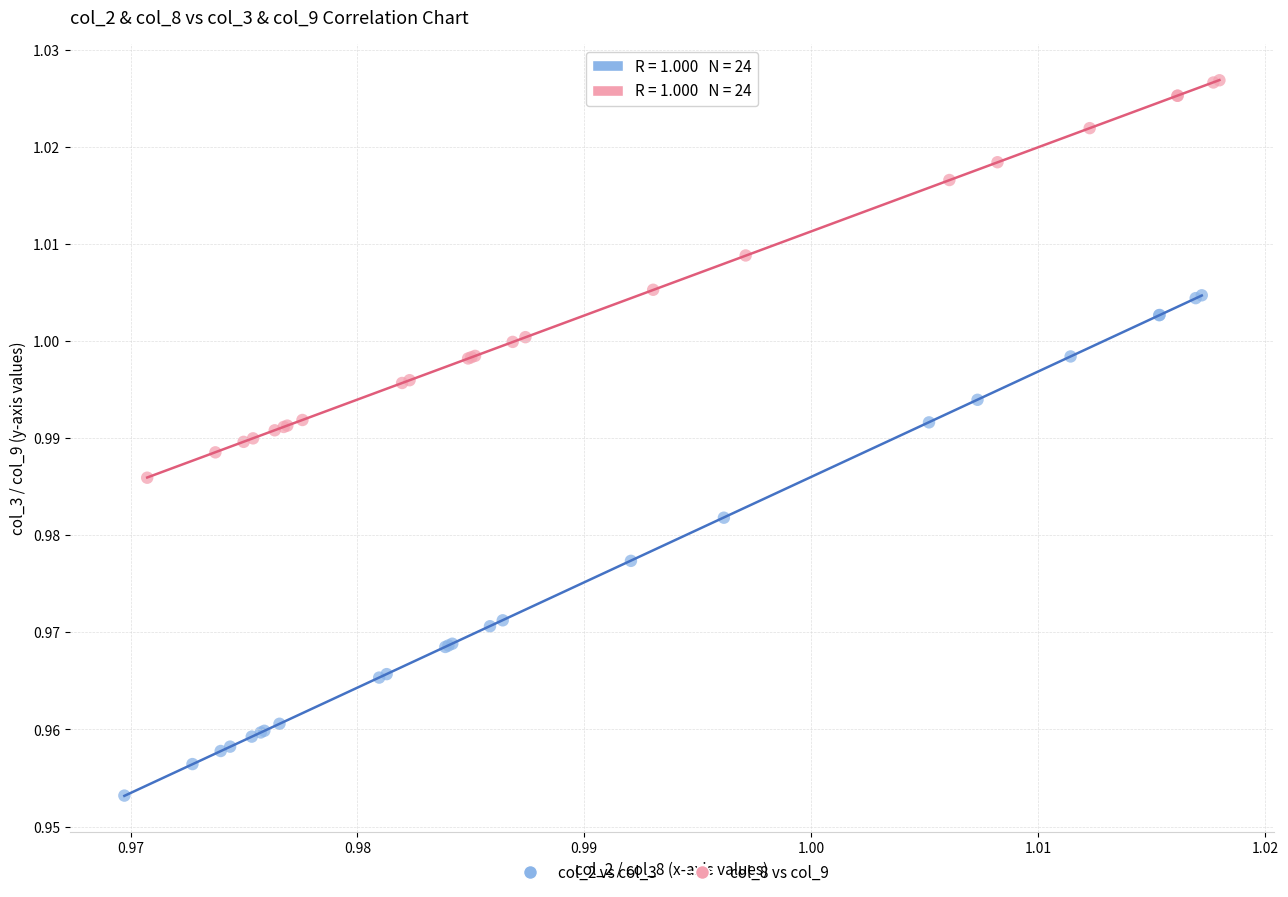

Which series has the widest spread of Y values?

col_2 vs col_3